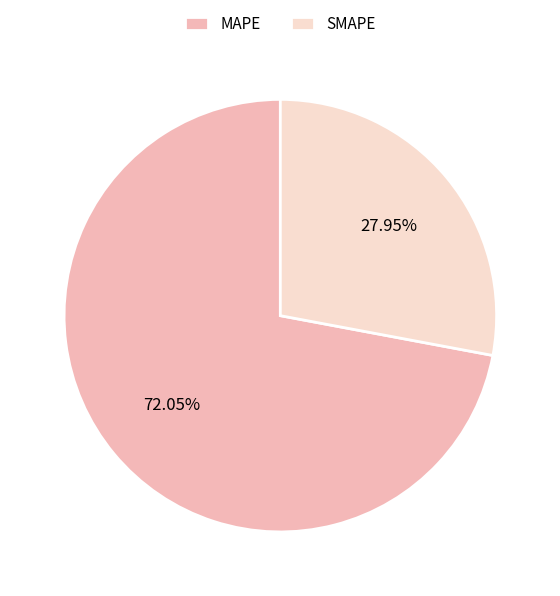

Between SMAPE and MAPE, which is larger?

MAPE